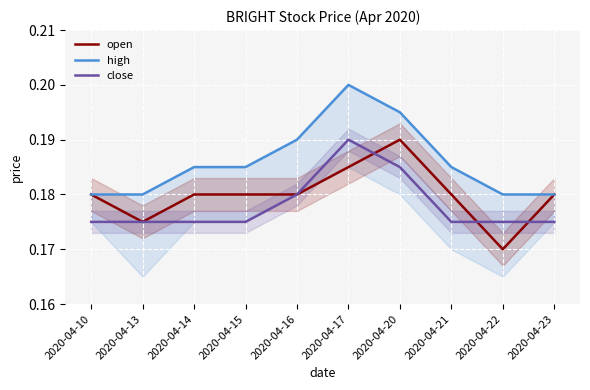

Rank the categories by open value from highest to lowest.

2020-04-20, 2020-04-17, 2020-04-10, 2020-04-14, 2020-04-15, 2020-04-16, 2020-04-21, 2020-04-23, 2020-04-13, 2020-04-22